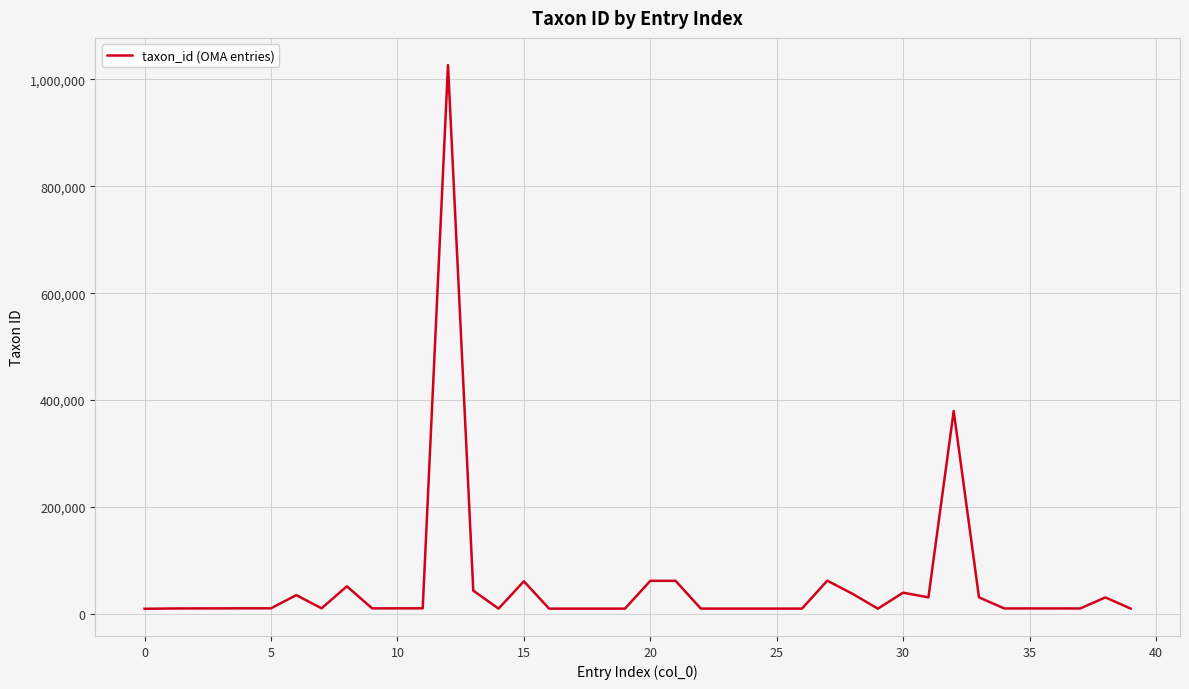

What is the maximum value shown in the chart?

1026970